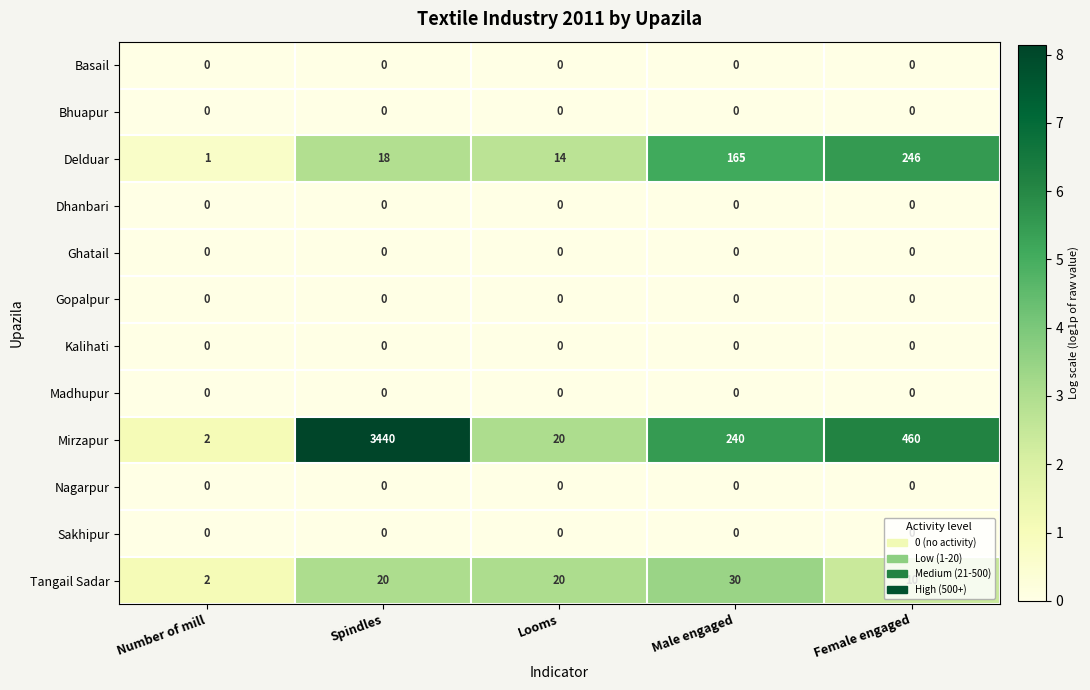

Which series has the widest spread of values?

Mirzapur